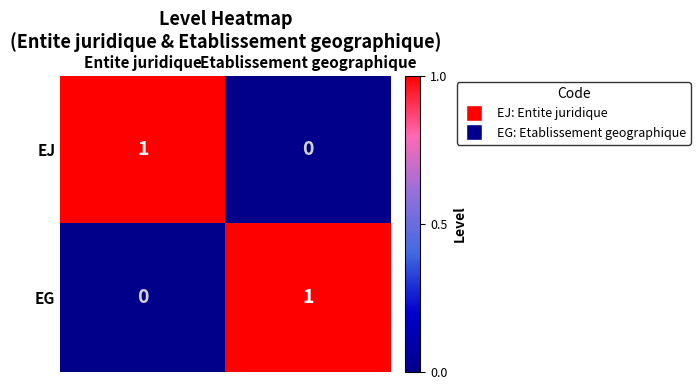

Rank the series at Etablissement geographique from highest to lowest value.

EG, EJ